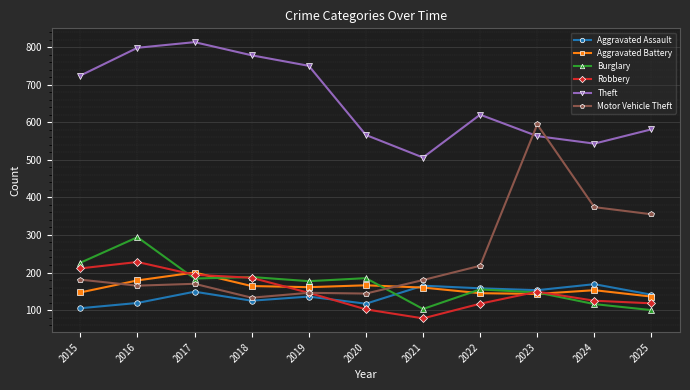

The value of Burglary at 2021 is 103. True or false?

True